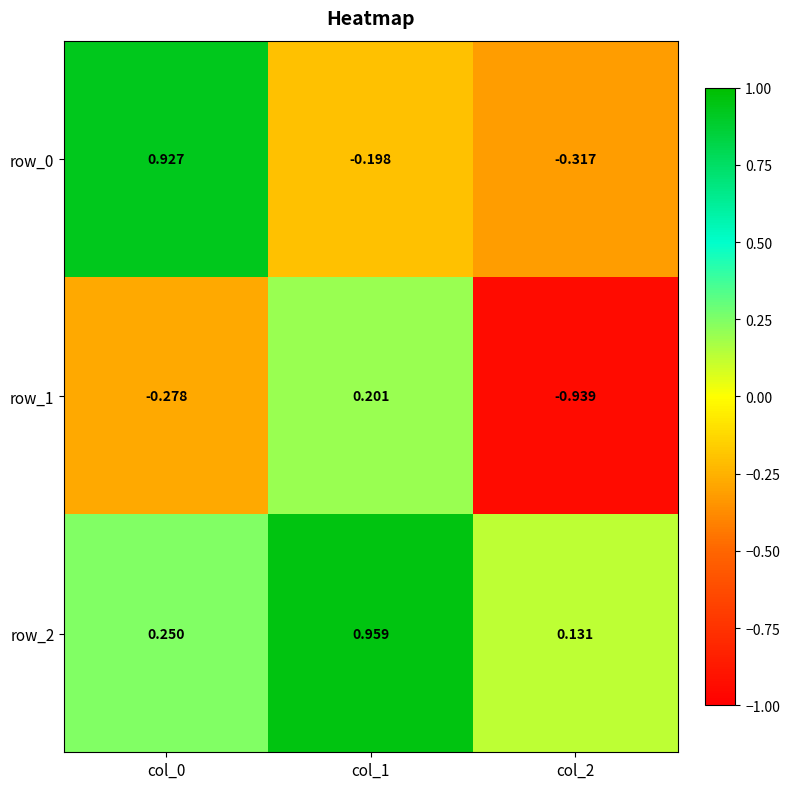

At which label does row_0 first exceed 0?

col_0